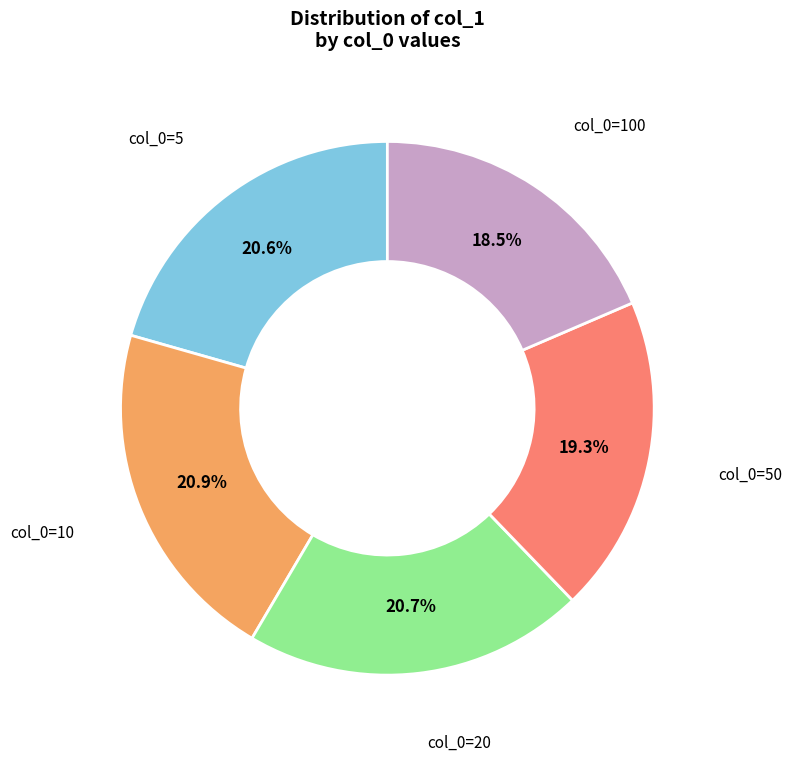

Is there any slice that represents more than half of the pie?

No